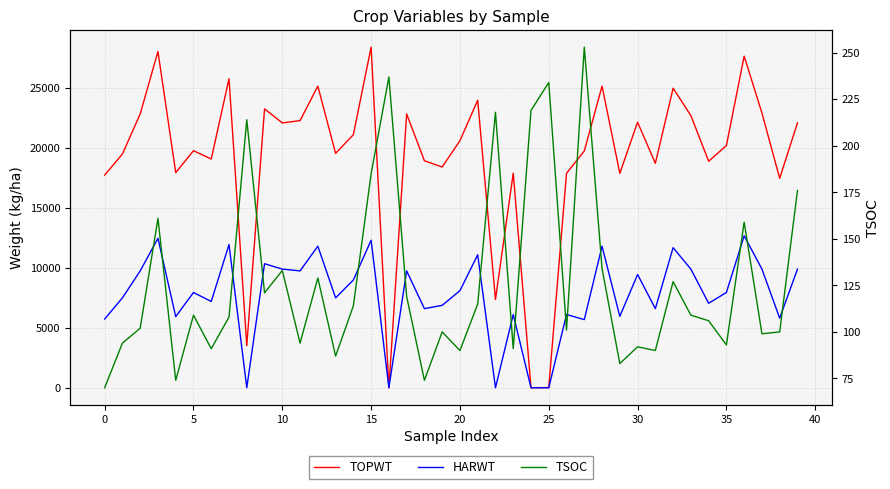

What is the difference between the maximum and minimum values in the TSOC series?

183